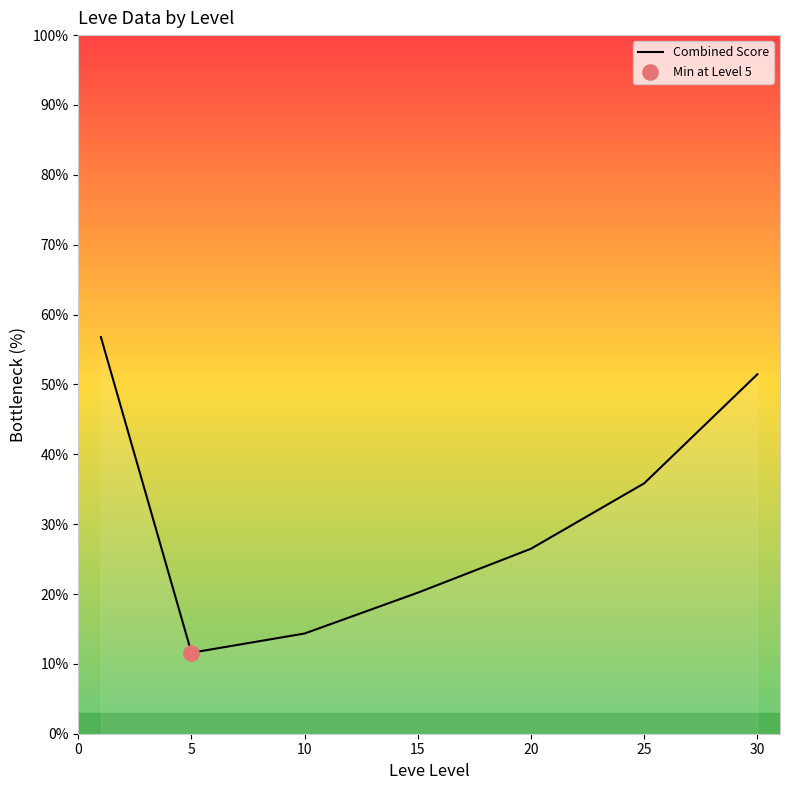

How many interior local valleys (lower than both neighbors) does the data have?

1